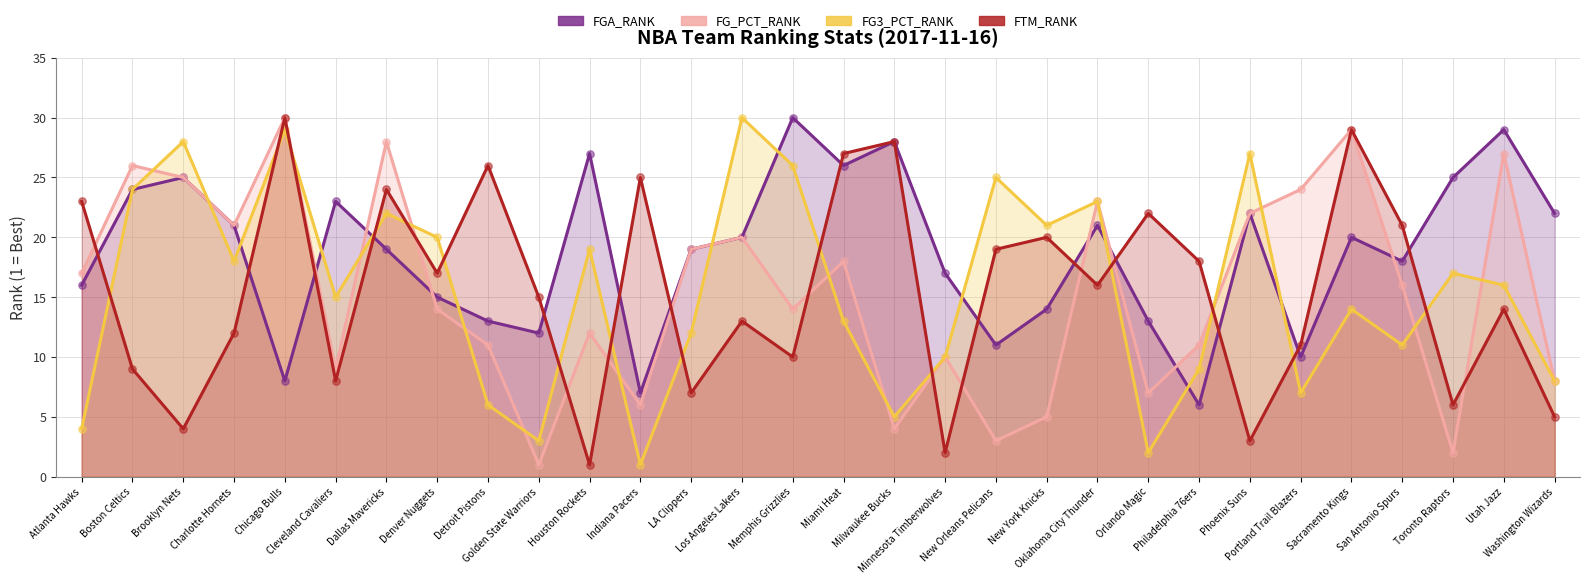

At how many categories does at least one series exceed 24?

16